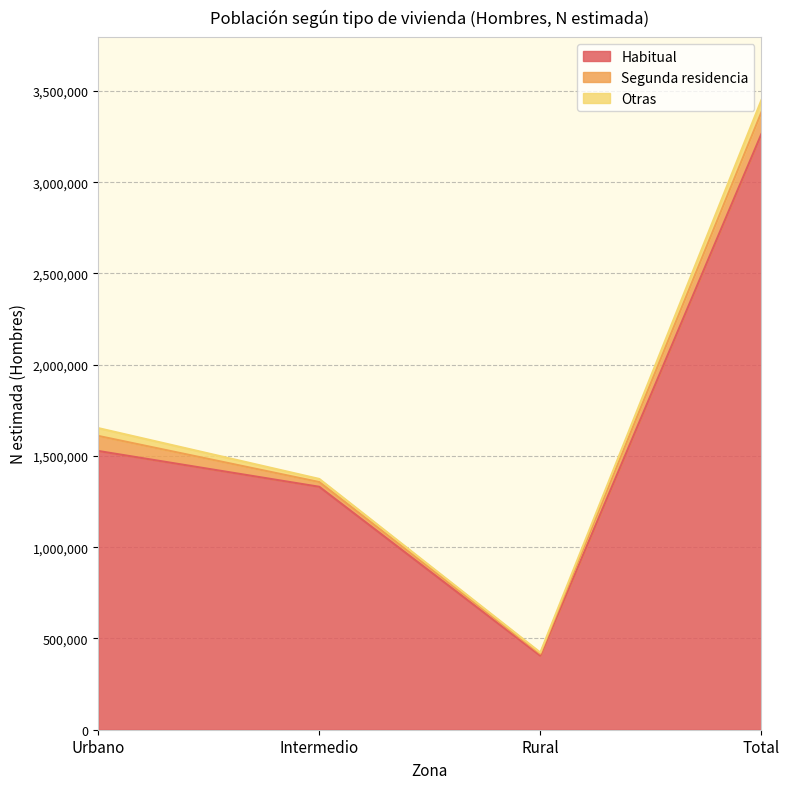

Is the value of Habitual at Intermedio greater than the value of Segunda residencia at Rural?

Yes